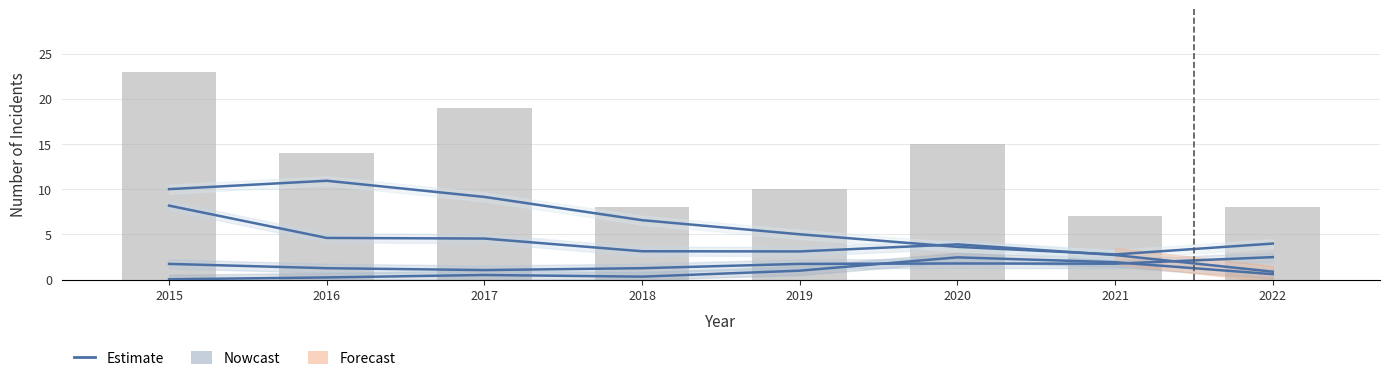

Rank the categories by Theft value from lowest to highest.

2021, 2020, 2022, 2019, 2018, 2017, 2015, 2016